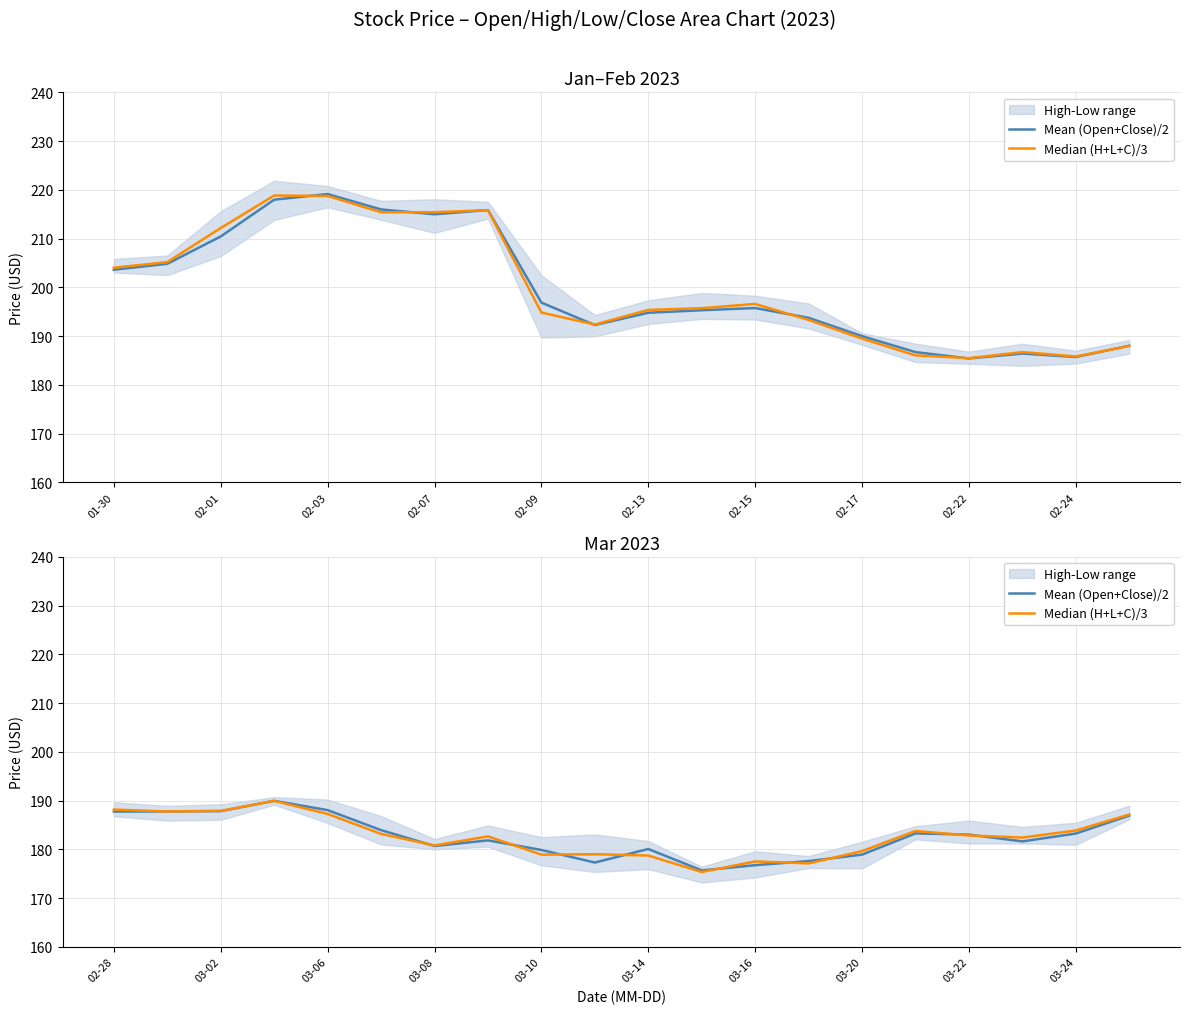

How many values in the Median (H+L+C)/3 series exceed 182?

12